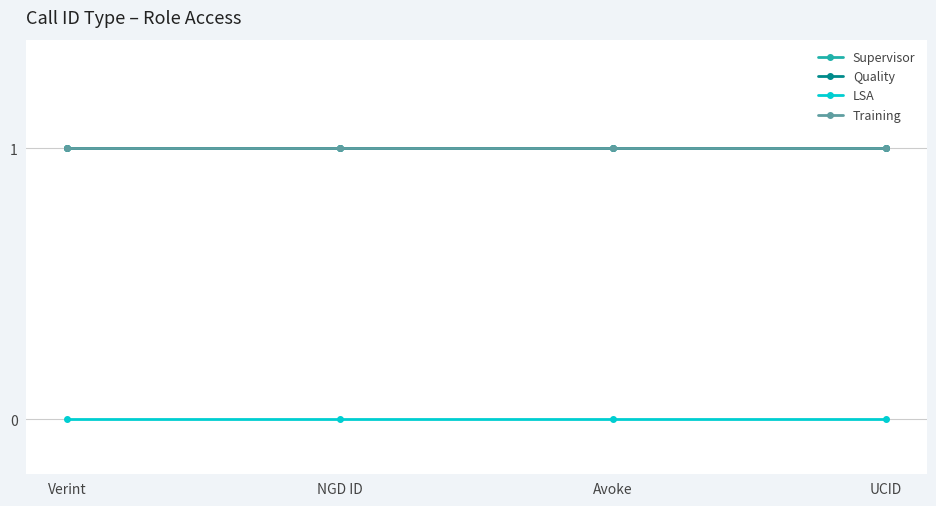

Does the chart have visible grid lines?

Yes